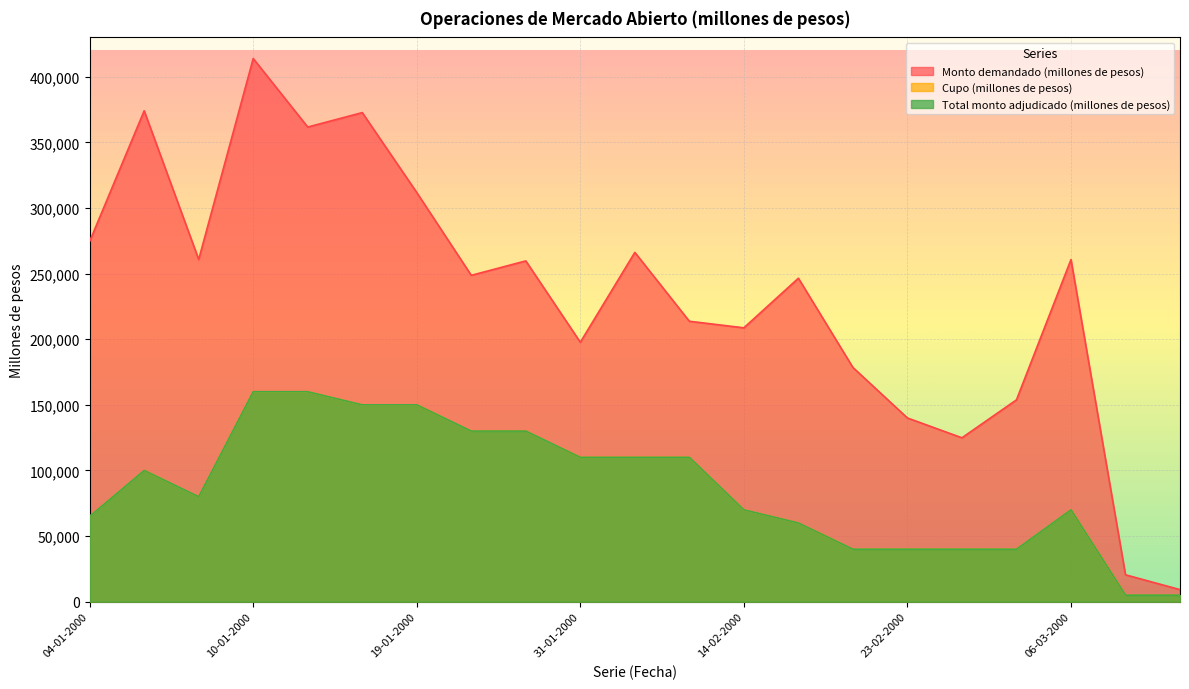

How many data points in Cupo (millones de pesos) are less than 80000?

10